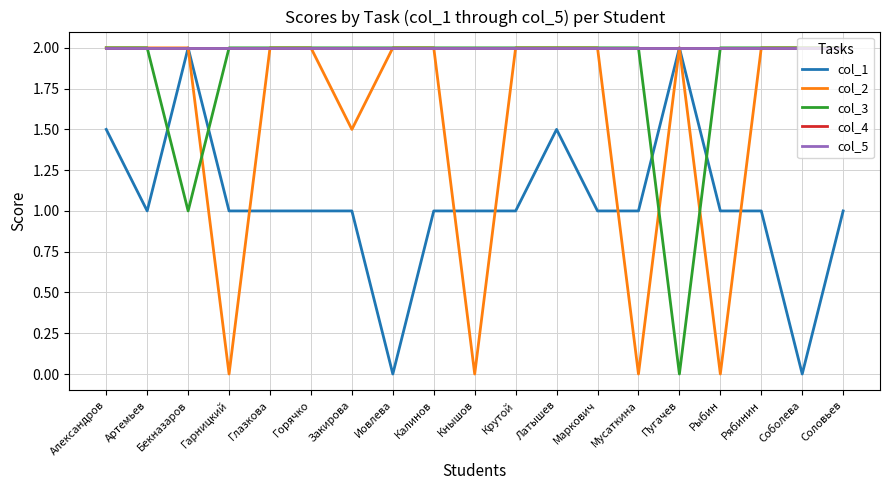

How many times do col_2 and col_3 cross each other?

3